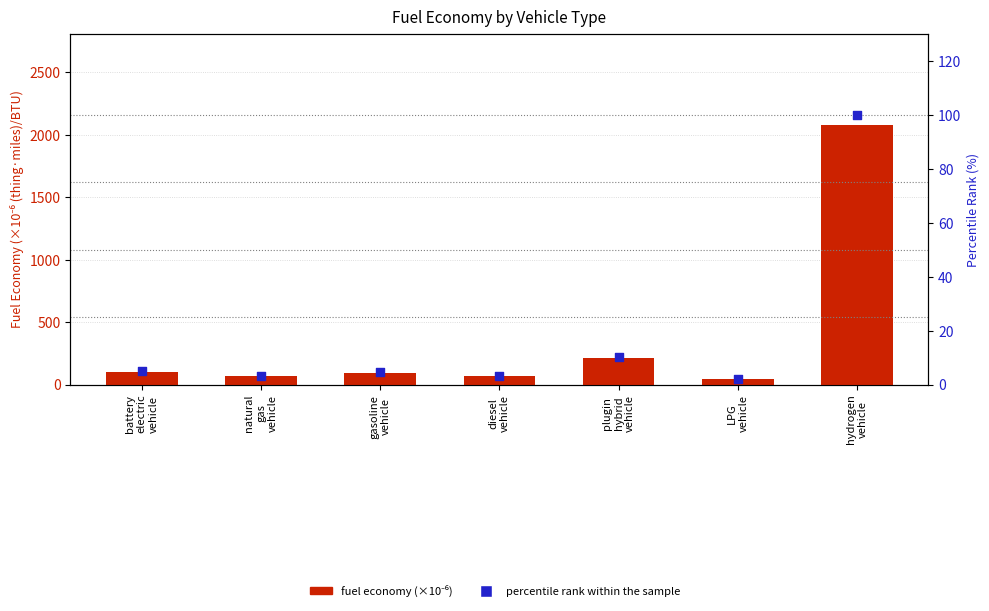

At how many categories does at least one series exceed 1812?

1